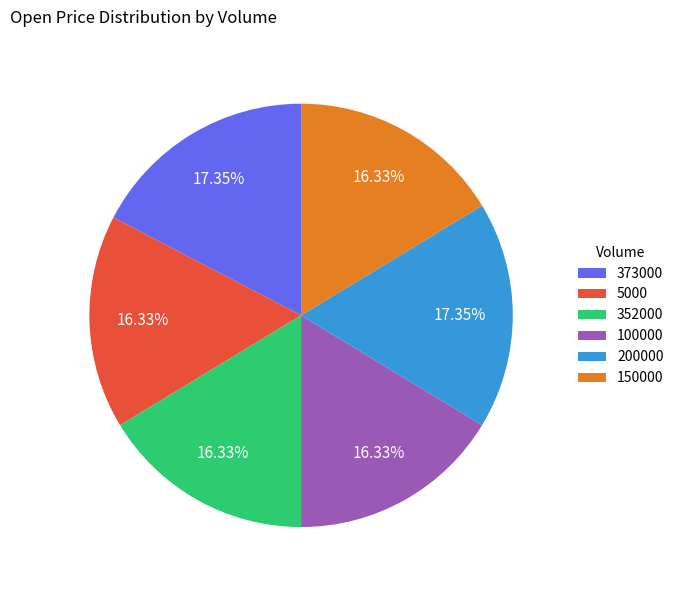

Which has a higher value, 200000 or 150000?

200000